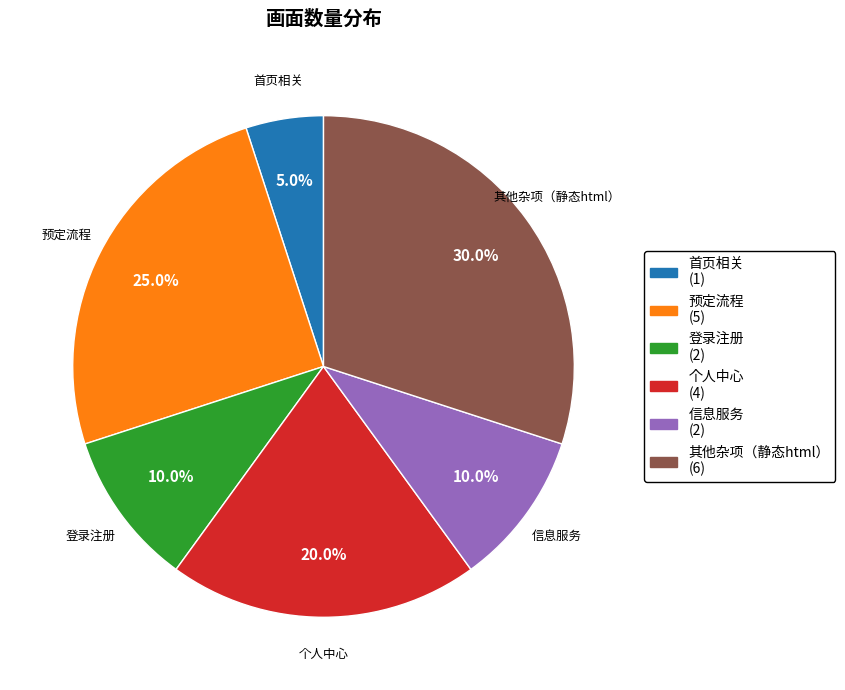

What is the largest slice in the pie chart?

其他杂项（静态html）